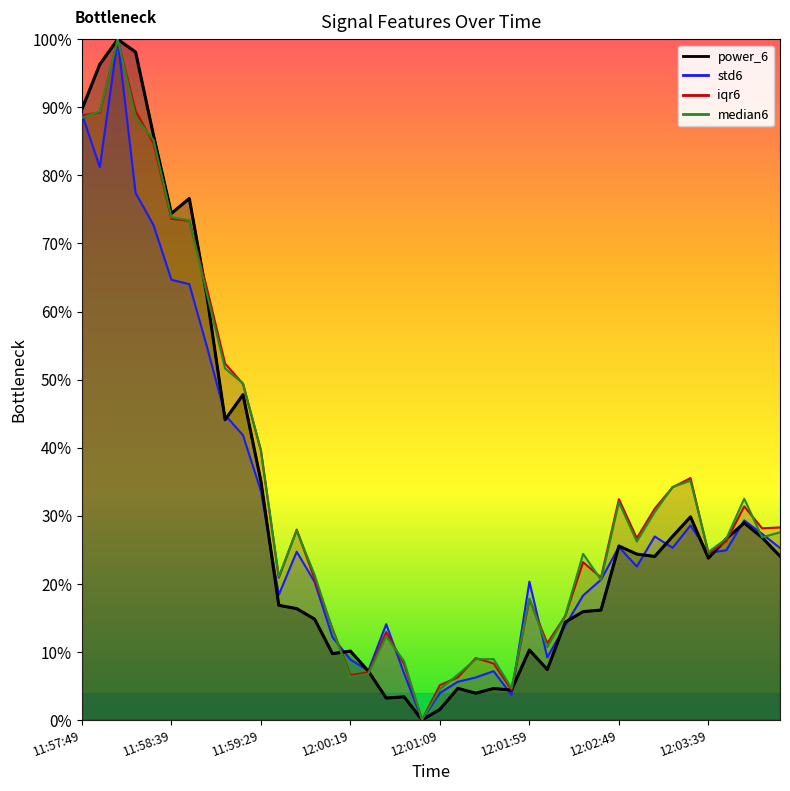

At which category does power_6 reach its first local valley?

11:58:39